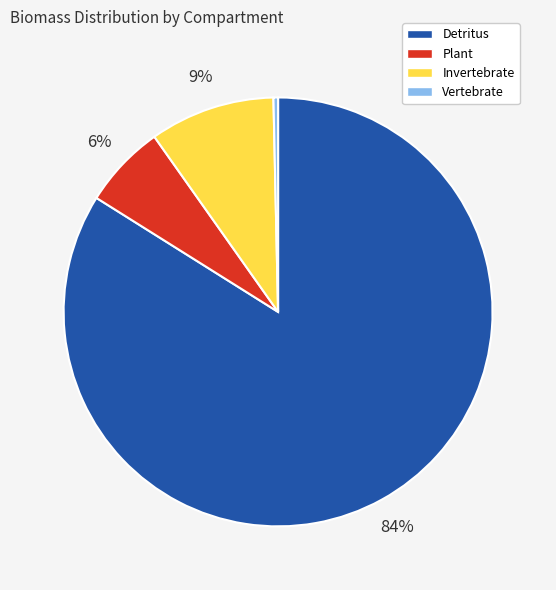

How many segments does this pie chart have?

4